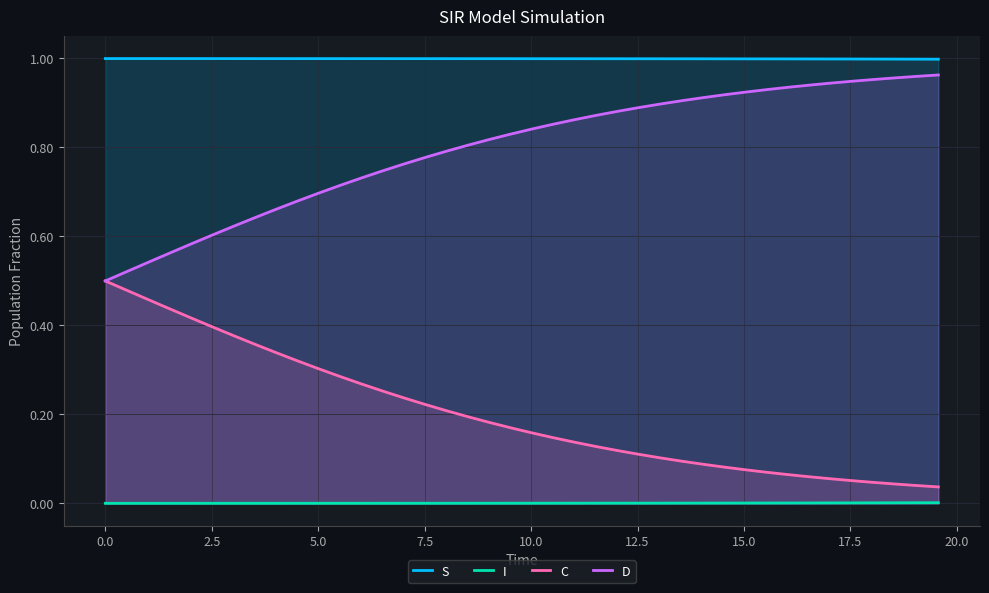

What are all the series names shown in the legend?

S, I, C, D